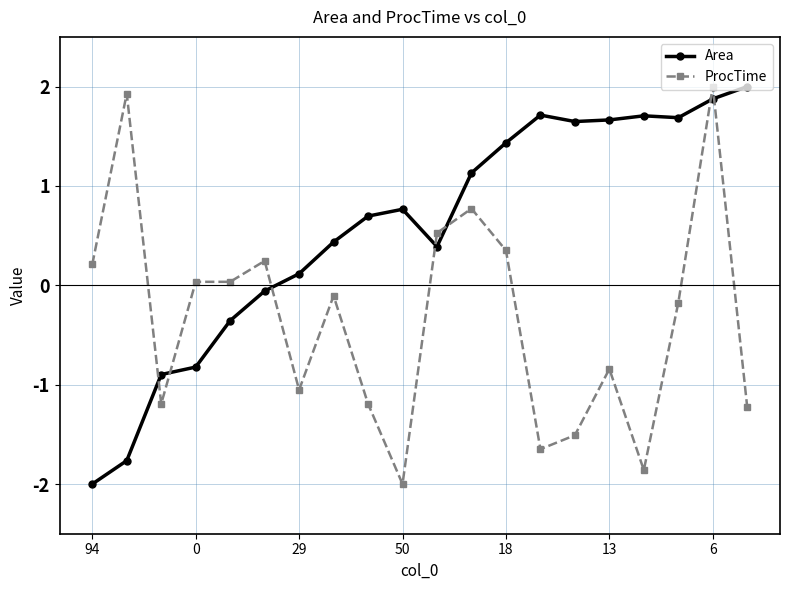

What is the difference between the second highest and second lowest values in the Area series?

3.6